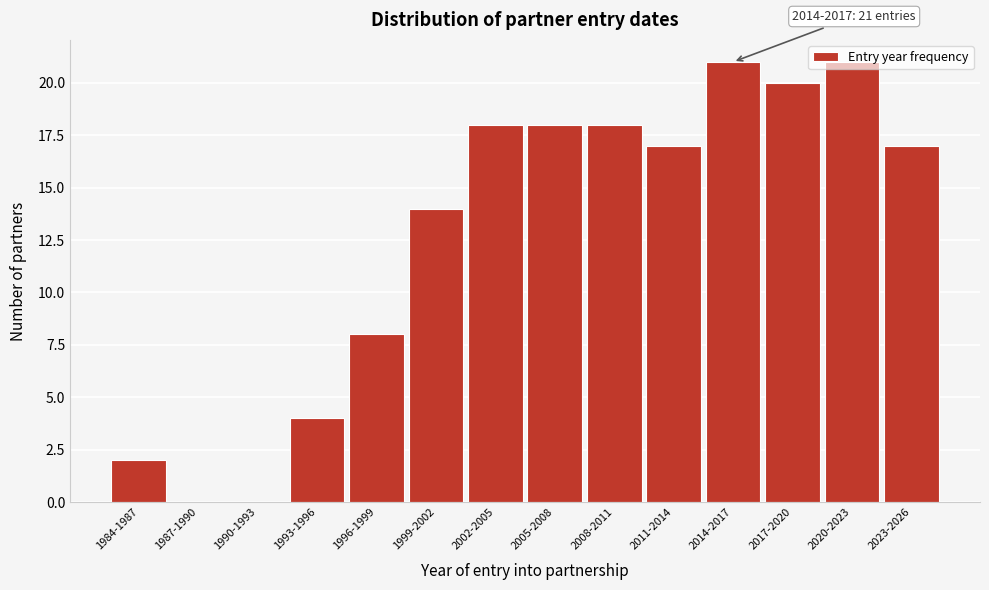

What is the greatest value displayed?

21